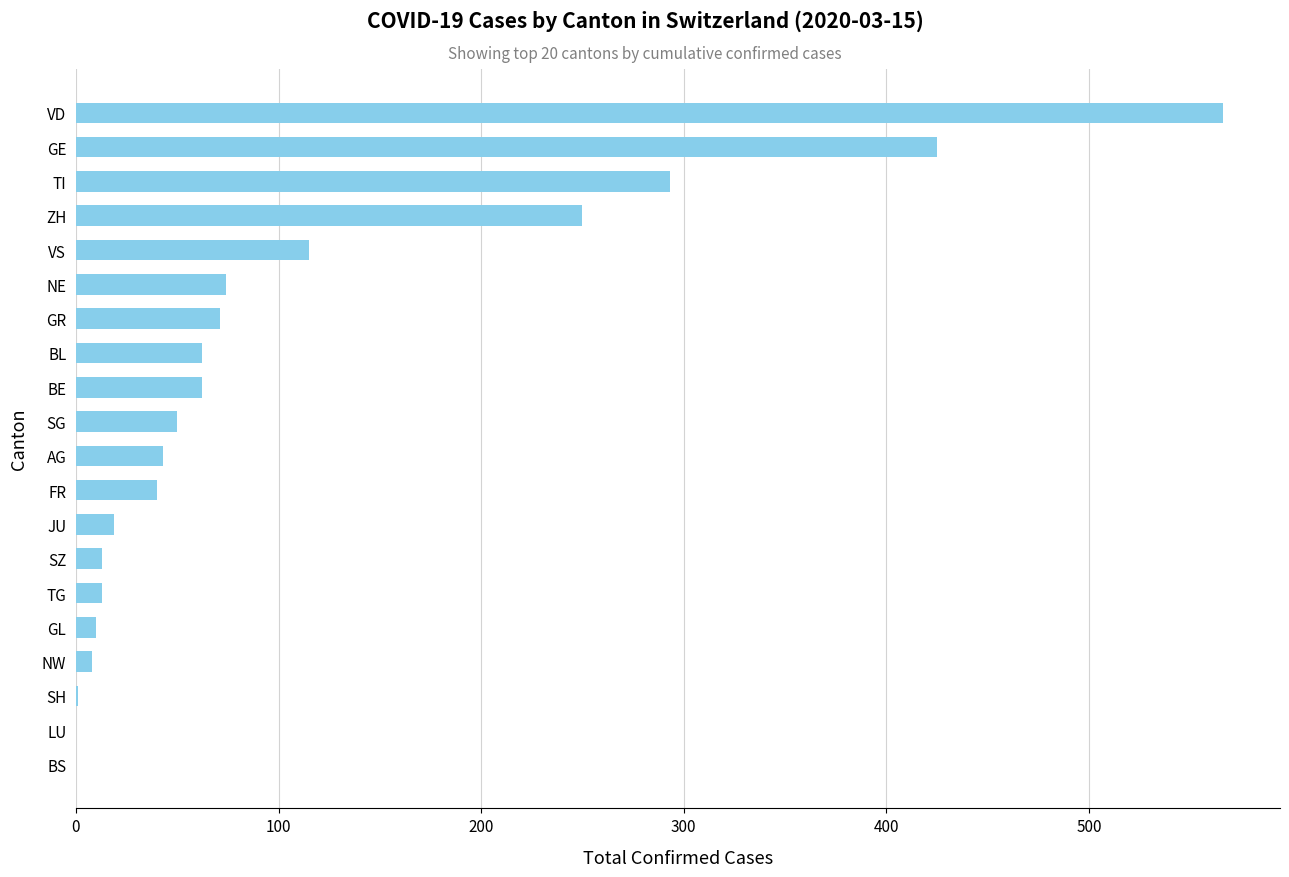

Approximately how many times larger is the value at VS compared to BL?

1.9